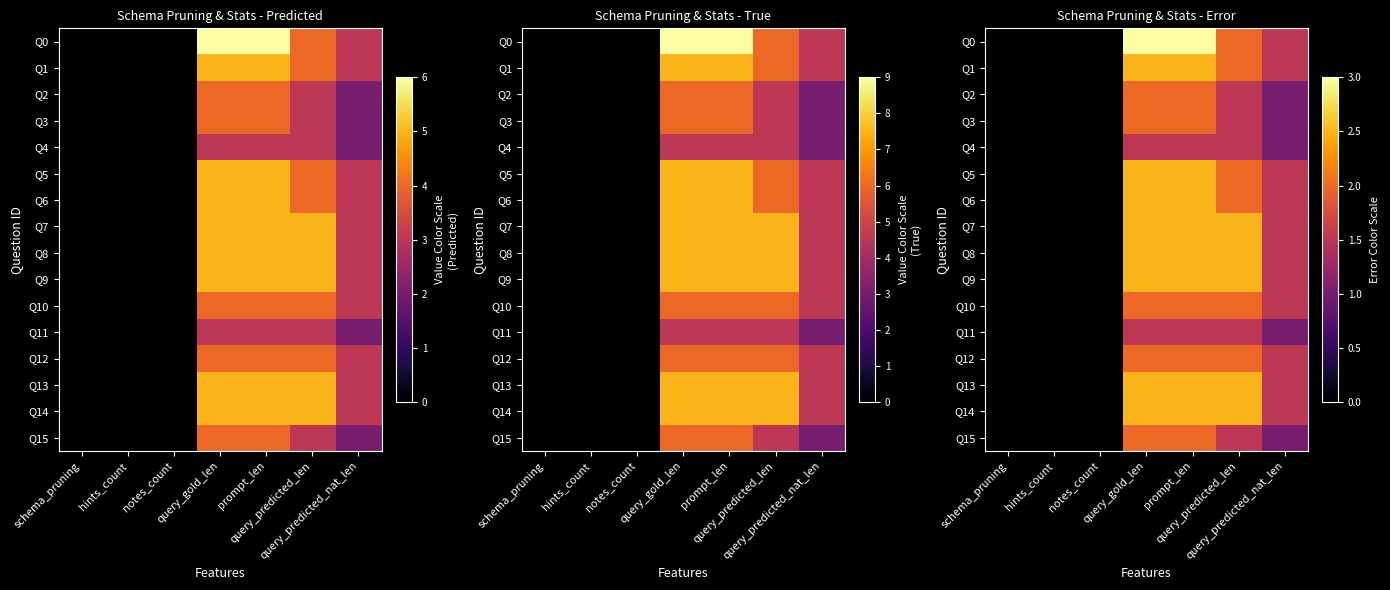

Which label corresponds to the smallest value in the chart?

schema_pruning